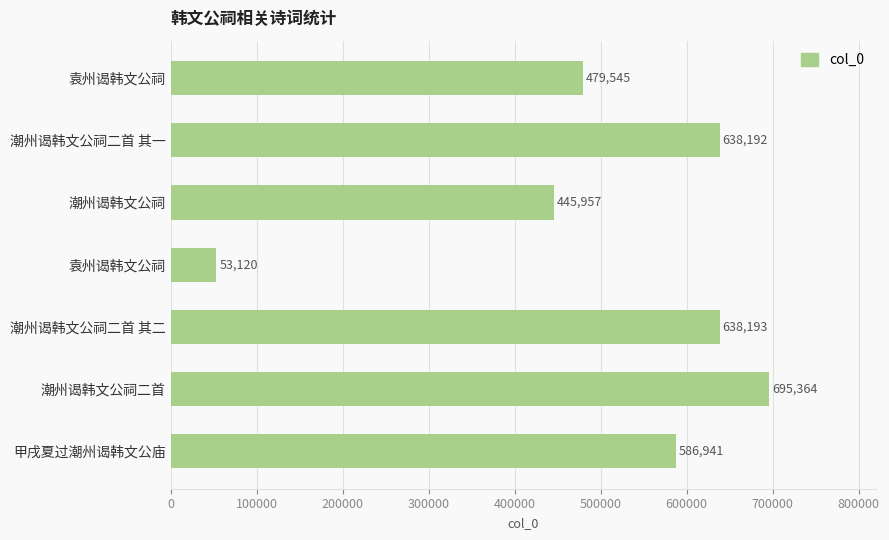

What is the difference between the maximum and minimum values?

642244